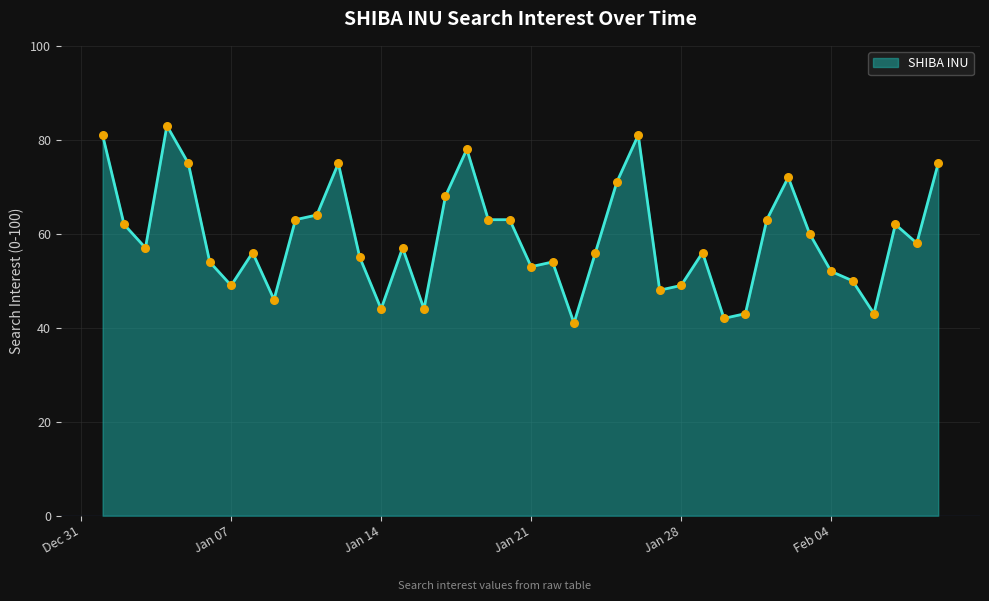

What is the difference between the maximum and minimum values?

42